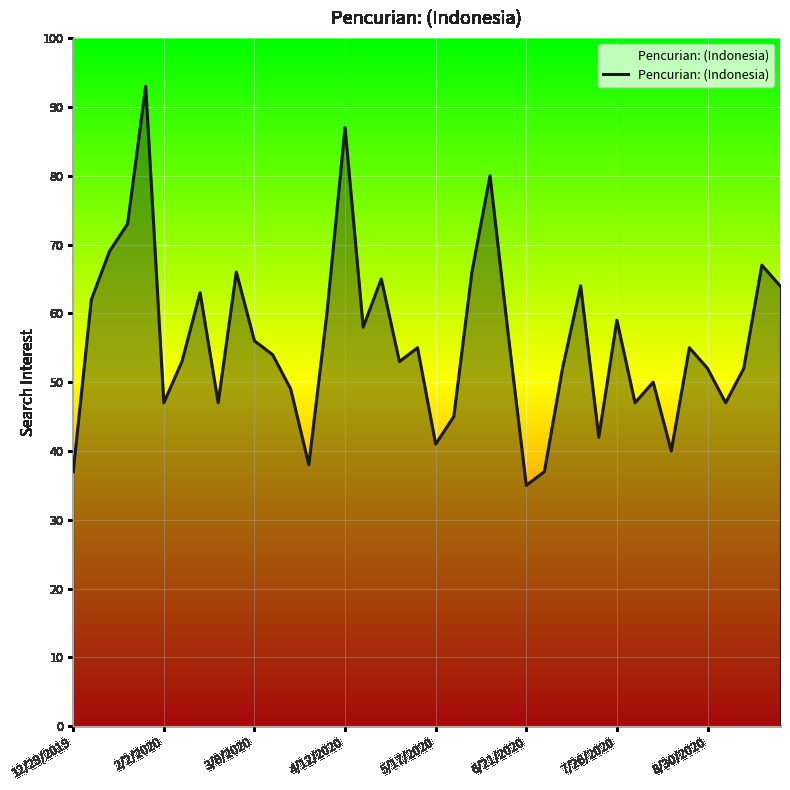

What is the difference between the maximum and minimum values?

58